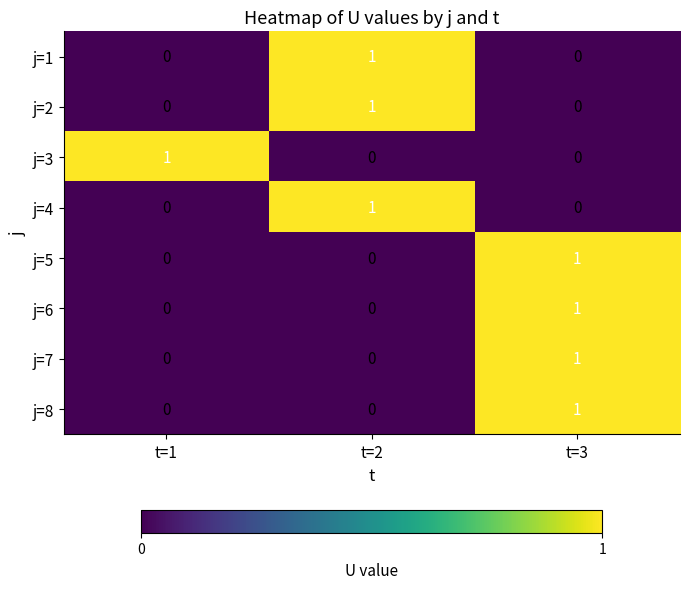

How many j=1 values are between 0 and 1?

3